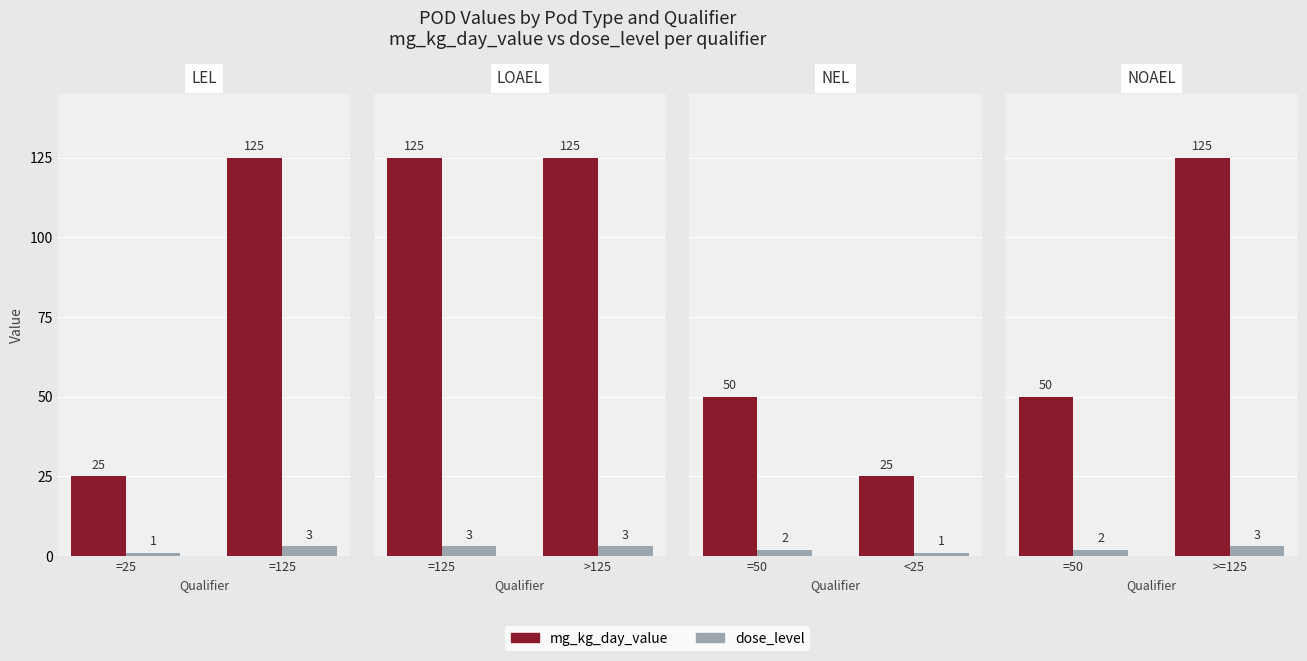

What is the highest value of the mg_kg_day_value series?

125